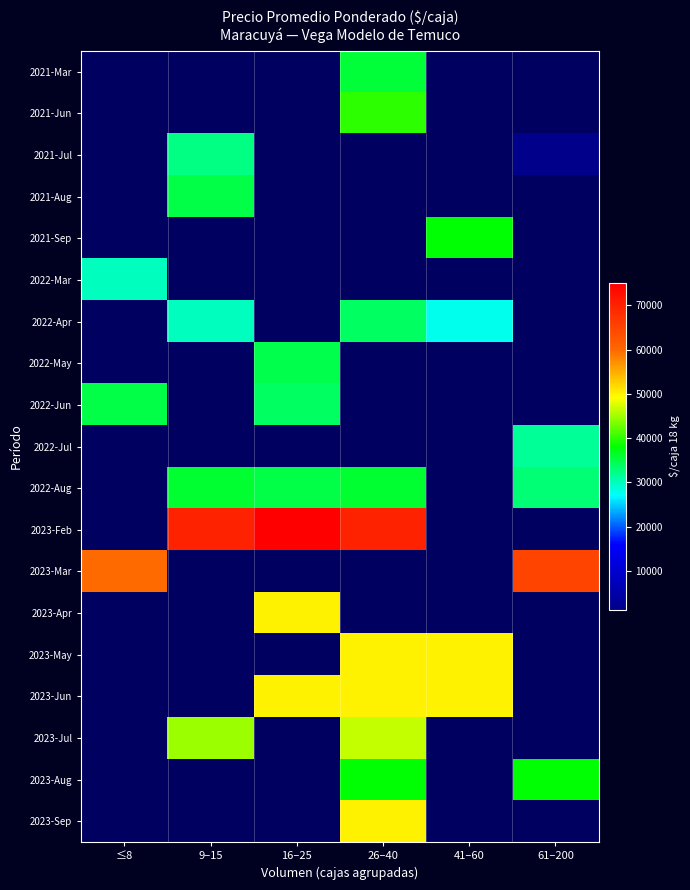

The value of 2022-Aug at 26–40 is 36000.0. True or false?

True